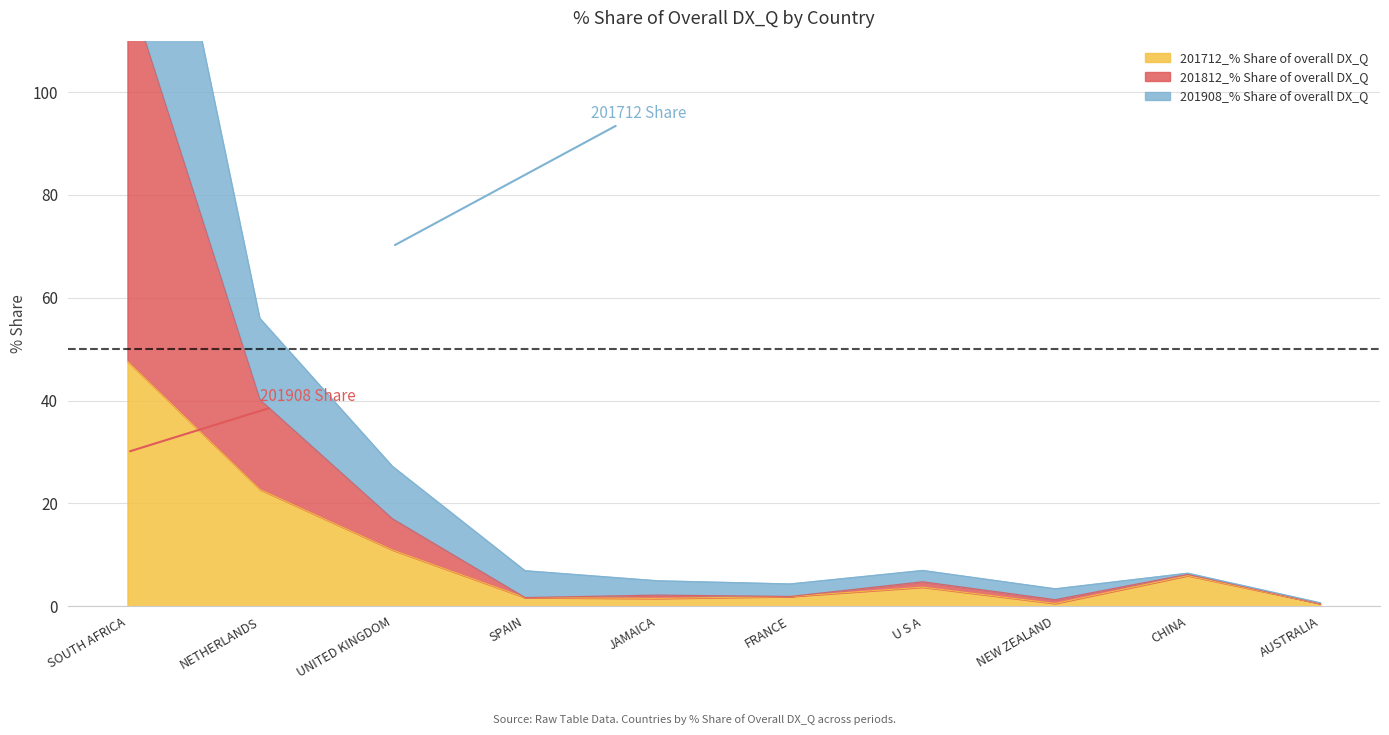

What are all the series names shown in the legend?

201712_% Share of overall DX_Q, 201812_% Share of overall DX_Q, 201908_% Share of overall DX_Q